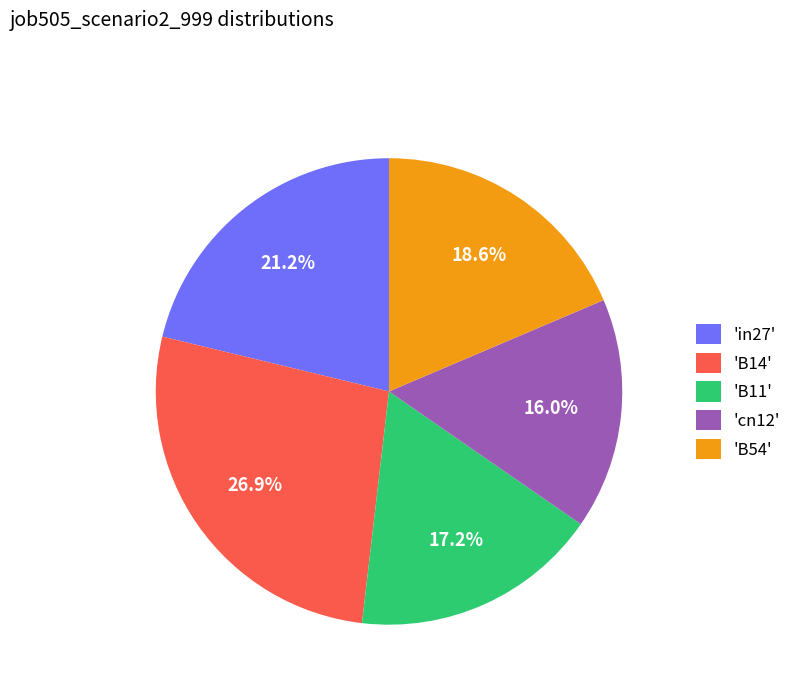

Rank the categories by value from lowest to highest.

'cn12', 'B11', 'B54', 'in27', 'B14'